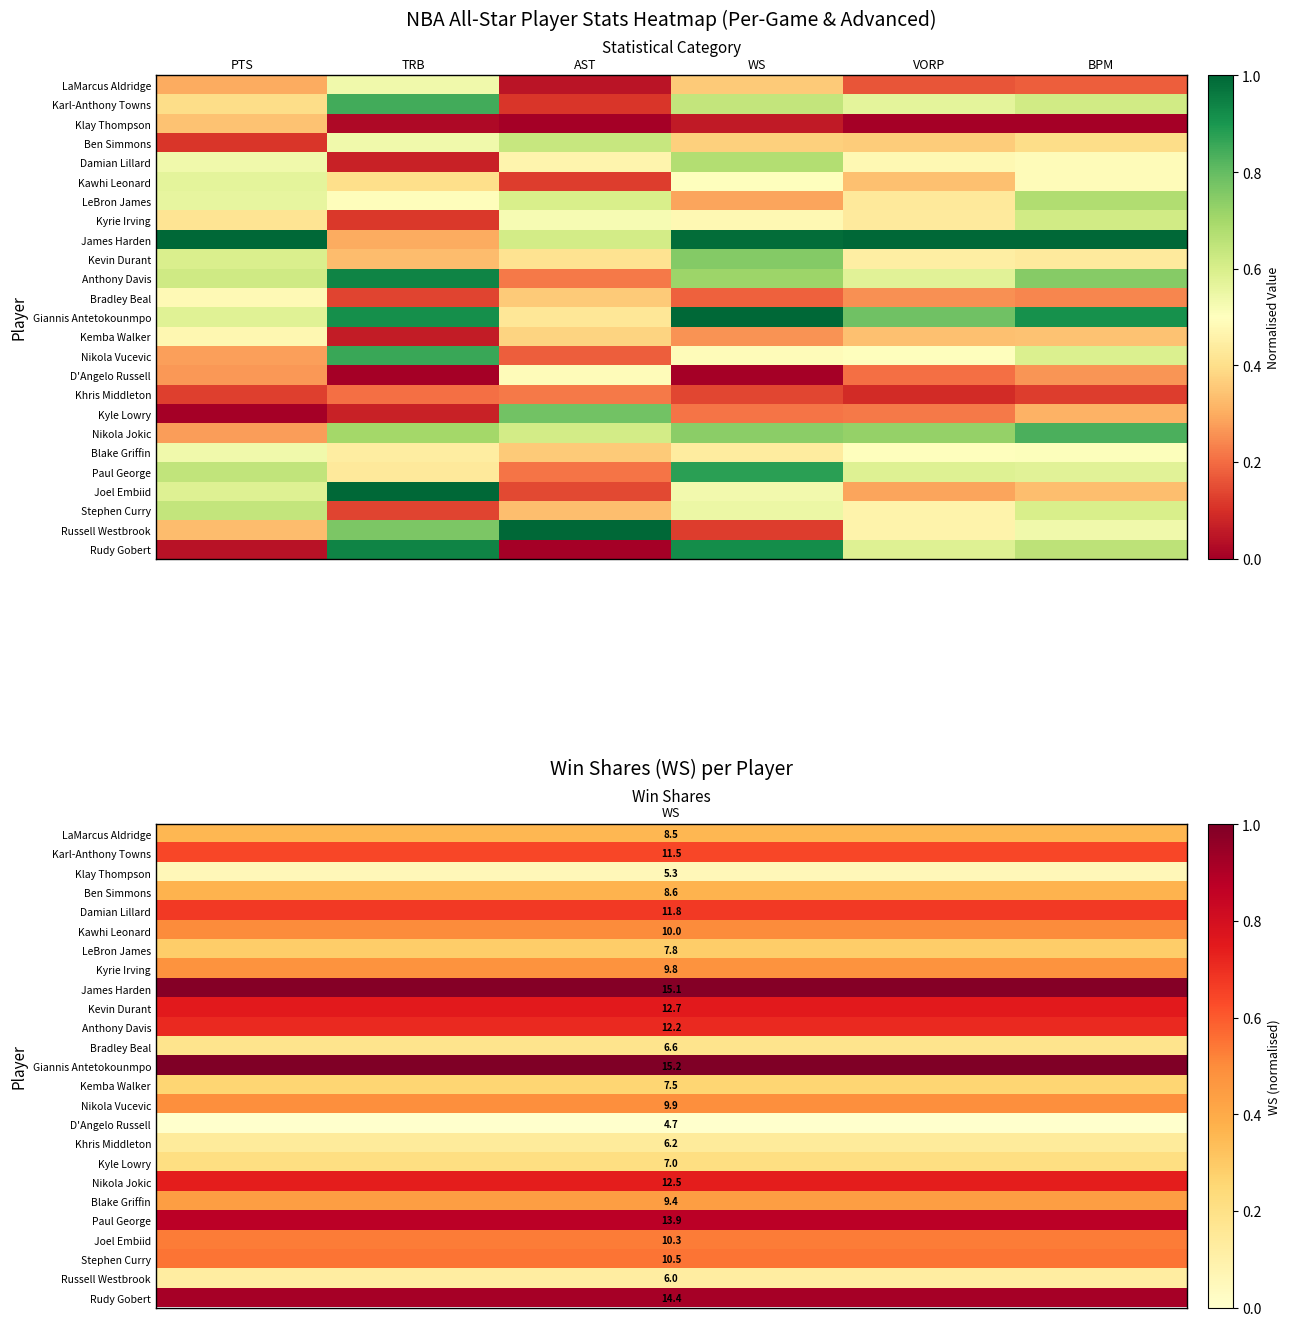

What is the difference between the highest and lowest values at PTS?

1.0